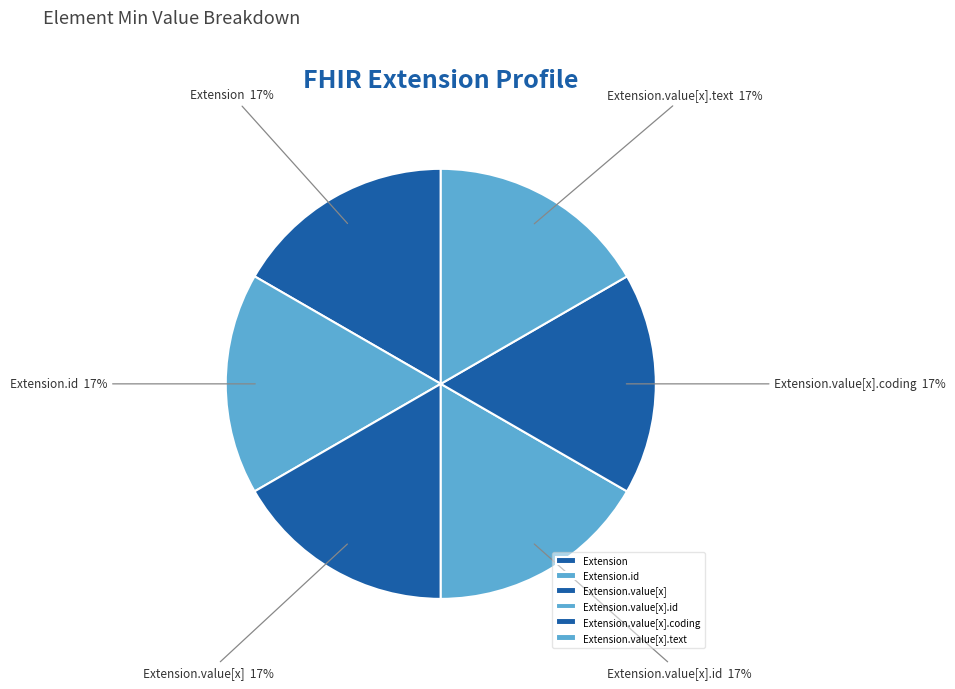

Is there a majority slice in this chart?

No